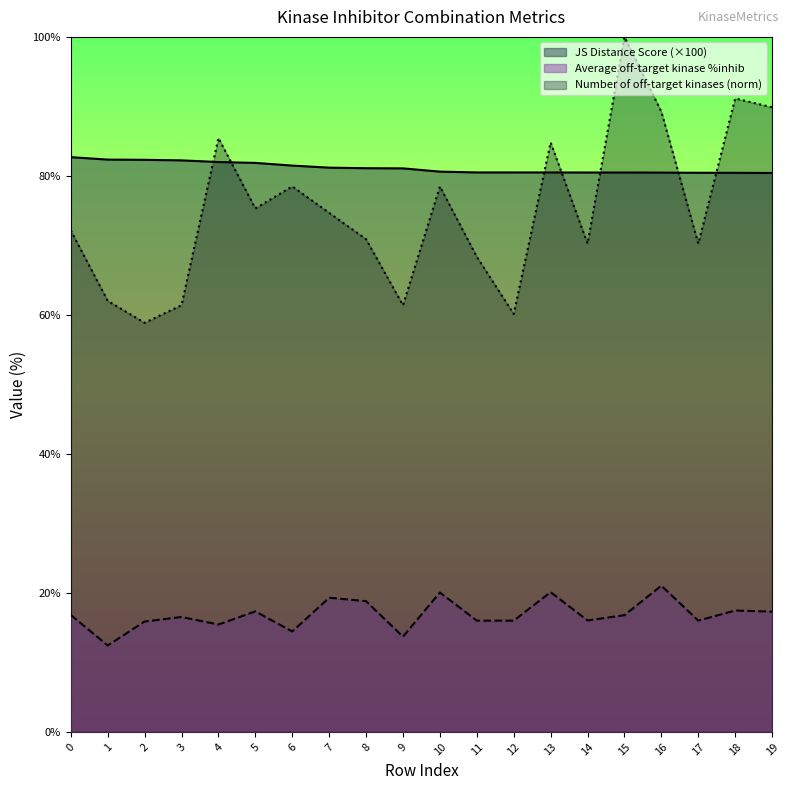

Which series has the largest range (max minus min)?

Number of off-target kinases (norm)